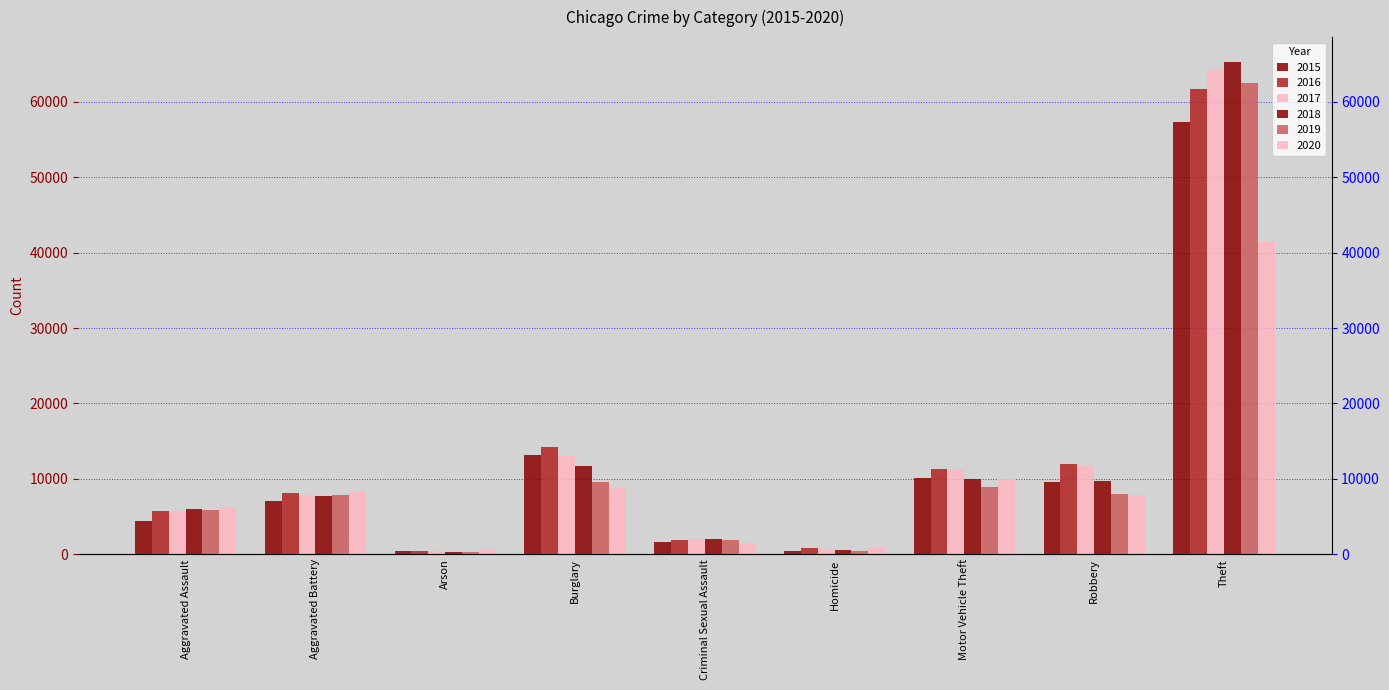

Is it true that 2019 equals 469 at Criminal Sexual Assault?

False